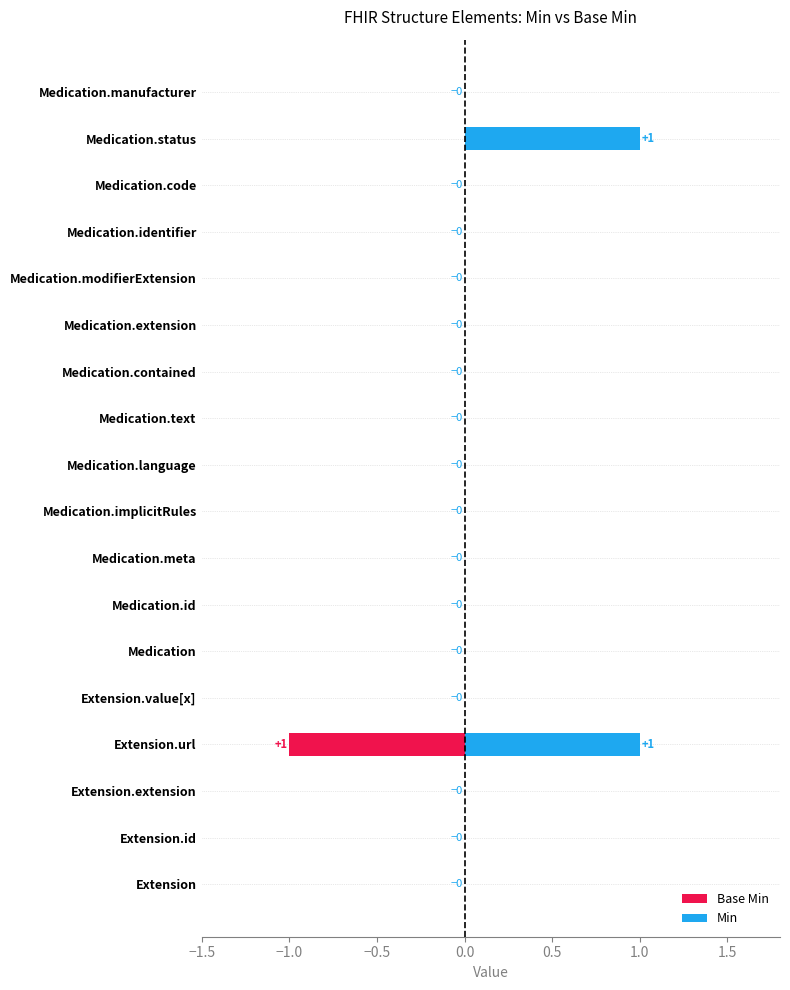

Rank the series by their maximum value, from lowest to highest.

Base Min, Min